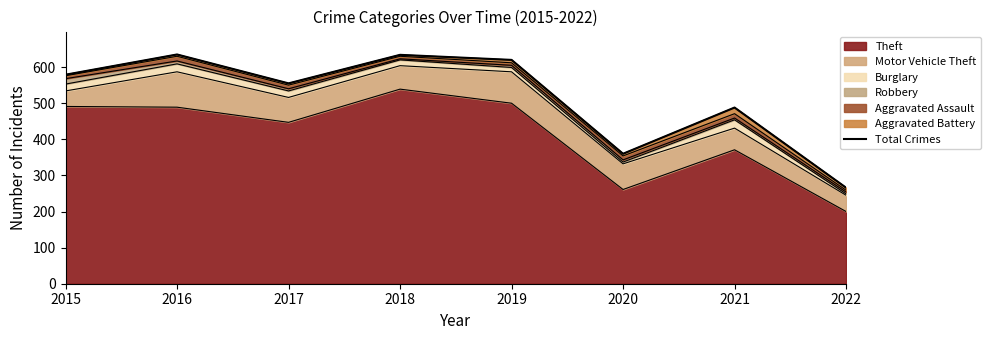

How many points are higher than both their immediate neighbors (excluding endpoints)?

3